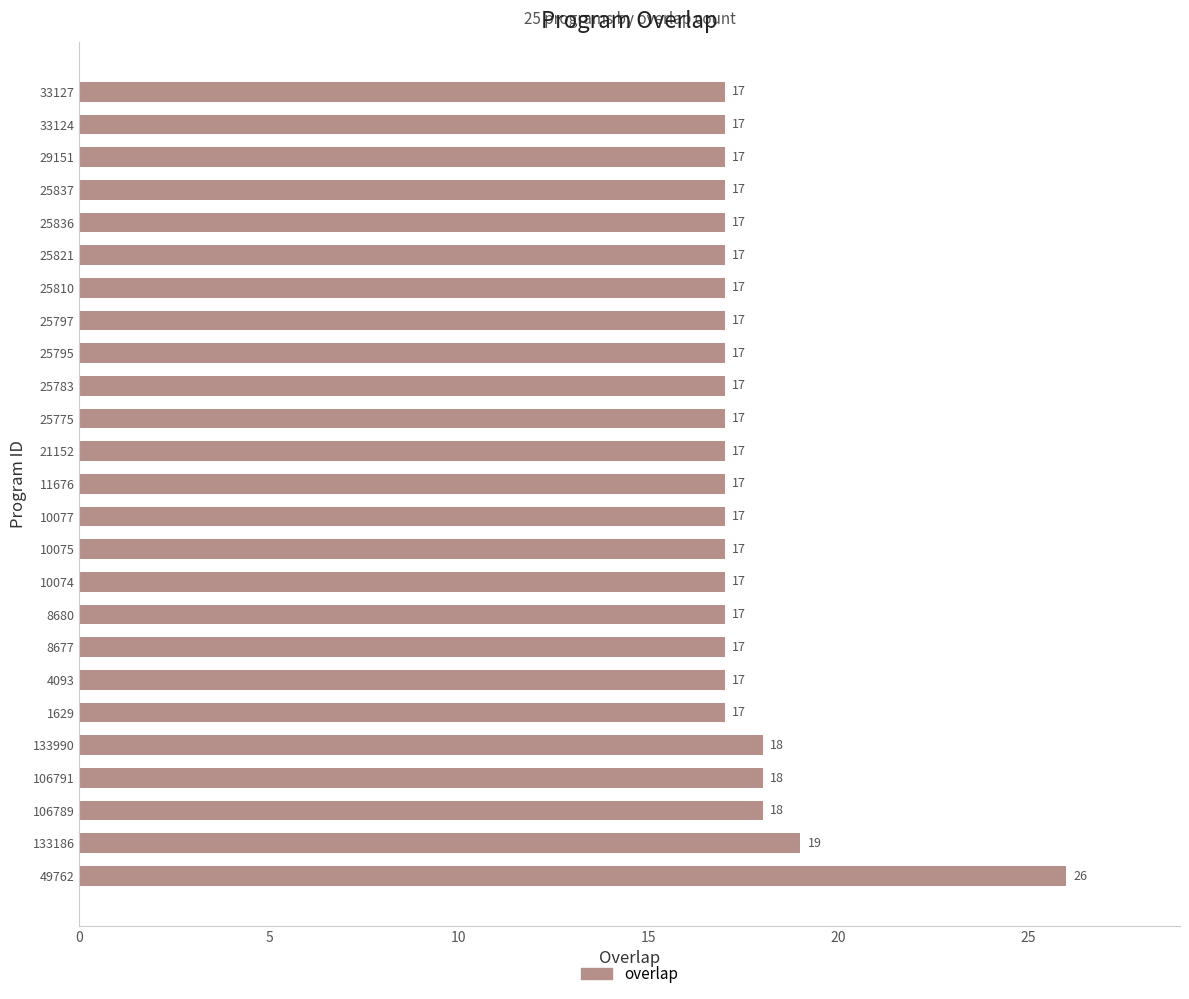

True or false: the data shows 17 at 33127.

True